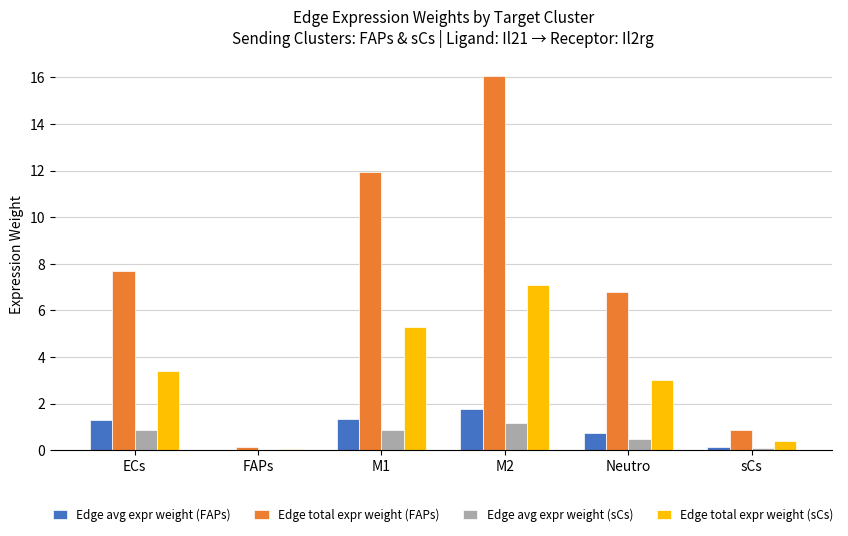

What is the highest value of the Edge total expr weight (FAPs) series?

16.1